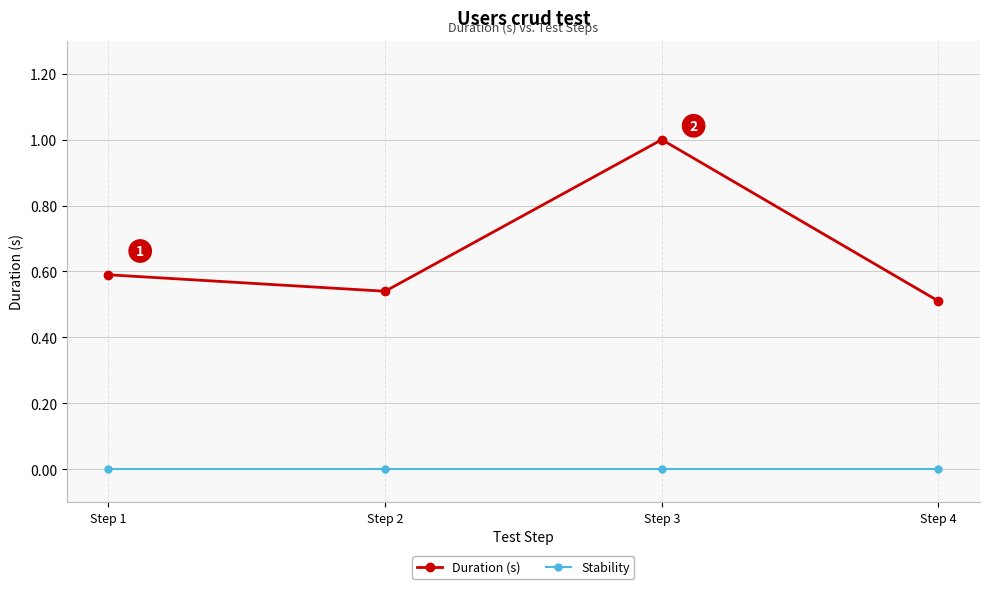

At Step 3, list the series in order from largest to smallest.

Duration (s), Stability